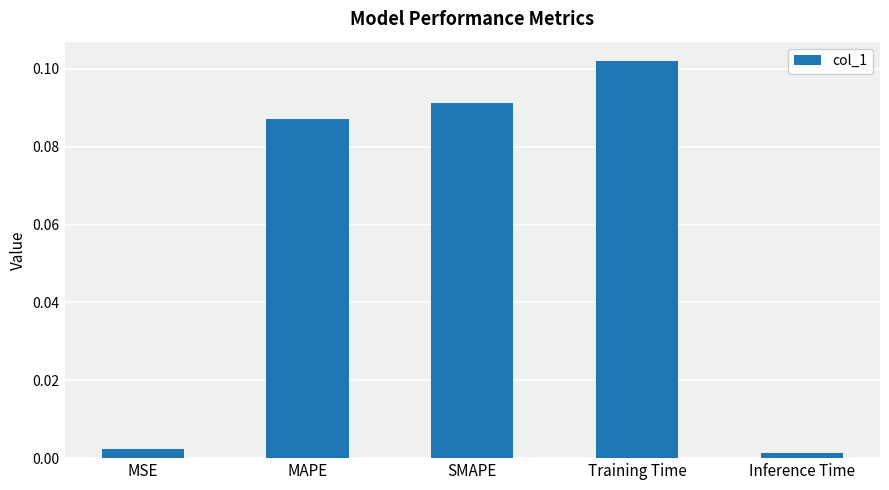

What is the change in value from MAPE to Inference Time?

-0.1